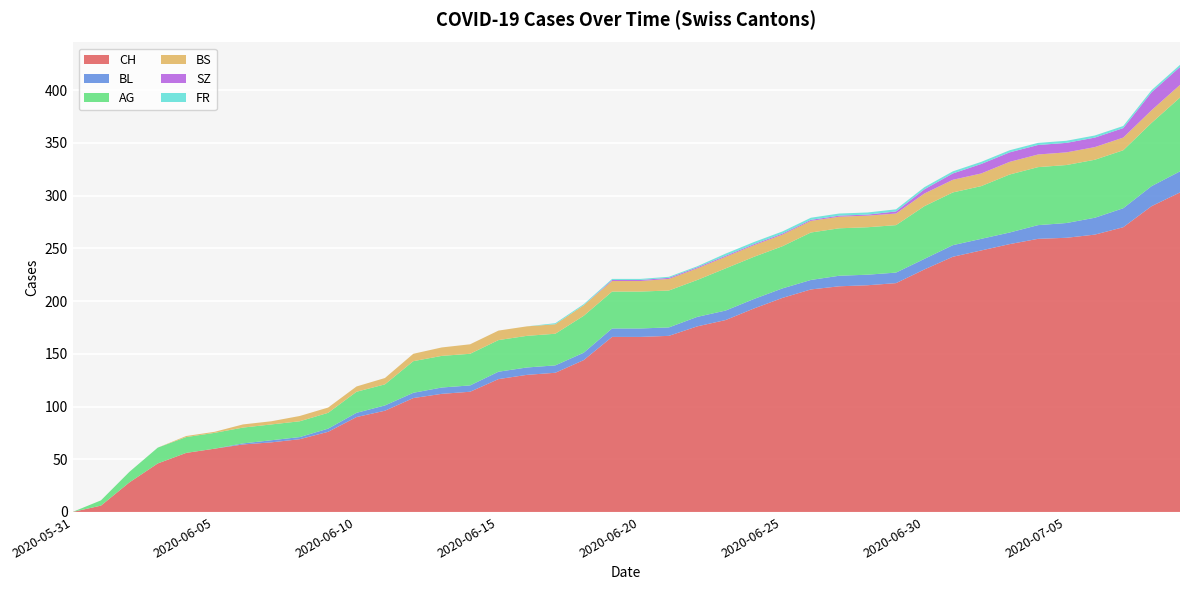

Reading left to right, extract all data points from this chart.

CH: 0	6	28	46	56	60	64	66	69	76	90	96	108	112	114	126	130	132	144	166	166	167	176	182	193	203	211	214	215	217	230	242	248	254	259	260	263	270	290	303
BL: 0	0	0	0	0	0	1	2	2	3	4	5	5	6	6	7	7	7	7	8	8	8	9	9	9	9	9	10	10	10	10	11	11	11	13	14	16	18	19	20
AG: 0	5	10	15	15	15	15	15	15	15	20	20	30	30	30	30	30	30	35	35	35	35	35	40	40	40	45	45	45	45	50	50	50	55	55	55	55	55	60	70
BS: 0	0	0	0	1	1	3	3	5	5	5	6	7	8	9	9	9	9	10	10	10	11	11	11	11	11	11	11	11	11	12	12	12	12	12	12	12	12	12	12
SZ: 0	0	0	0	0	0	0	0	0	0	0	0	0	0	0	0	0	0	0	1	1	1	1	1	1	1	1	1	1	2	4	6	9	9	9	9	9	9	17	17
FR: 0	0	0	0	0	0	0	0	0	0	0	0	0	0	0	0	0	1	1	1	1	1	1	2	2	2	2	2	2	2	2	2	2	2	2	2	2	2	2	2